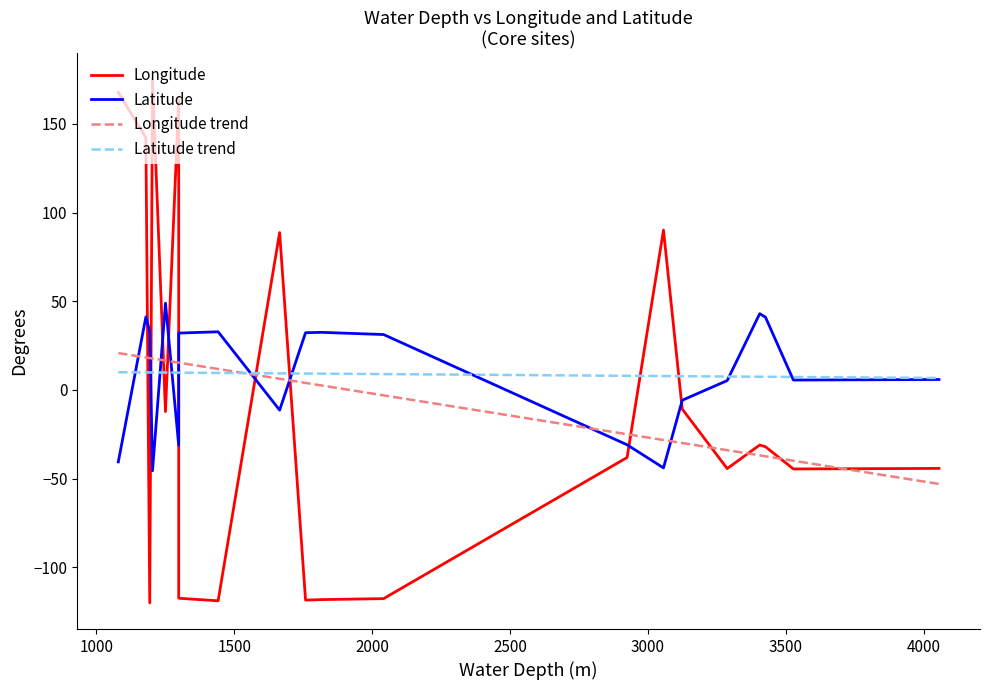

List the series in order of their overall mean, highest first.

Latitude, Longitude